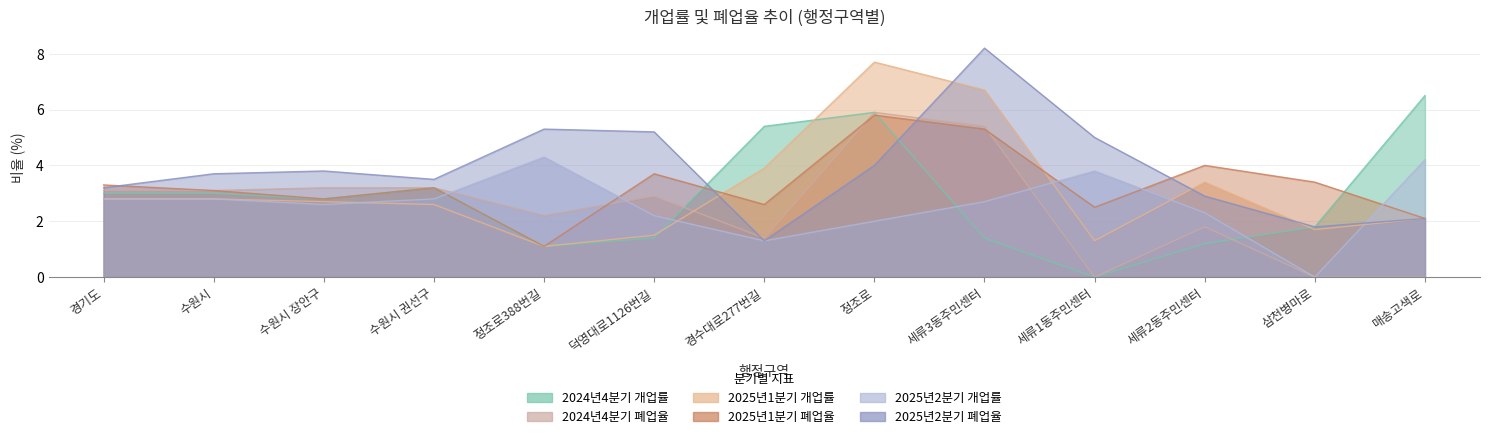

Between 덕영대로1126번길 and 수원시, which is larger?

수원시